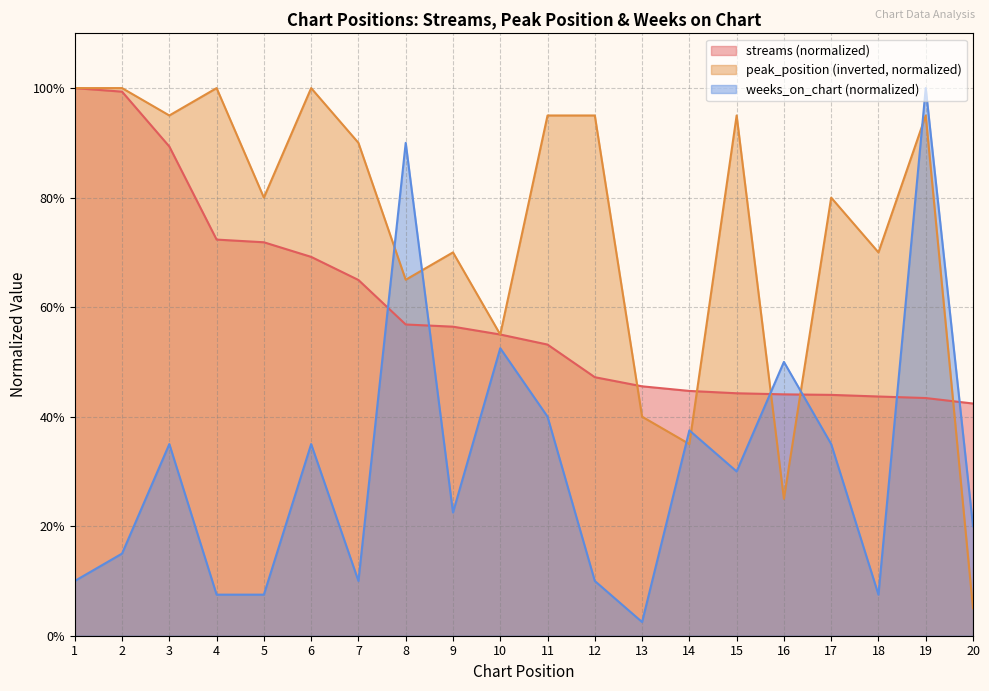

True or false: streams and peak_position intersect in this chart.

True